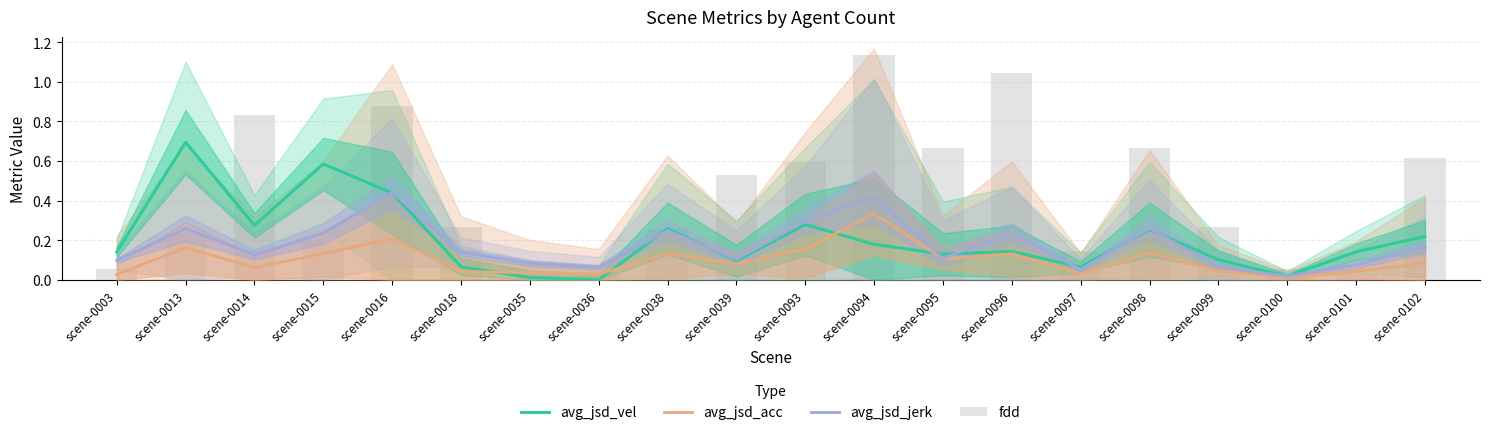

Read the avg_jsd_vel value at scene-0003.

0.1